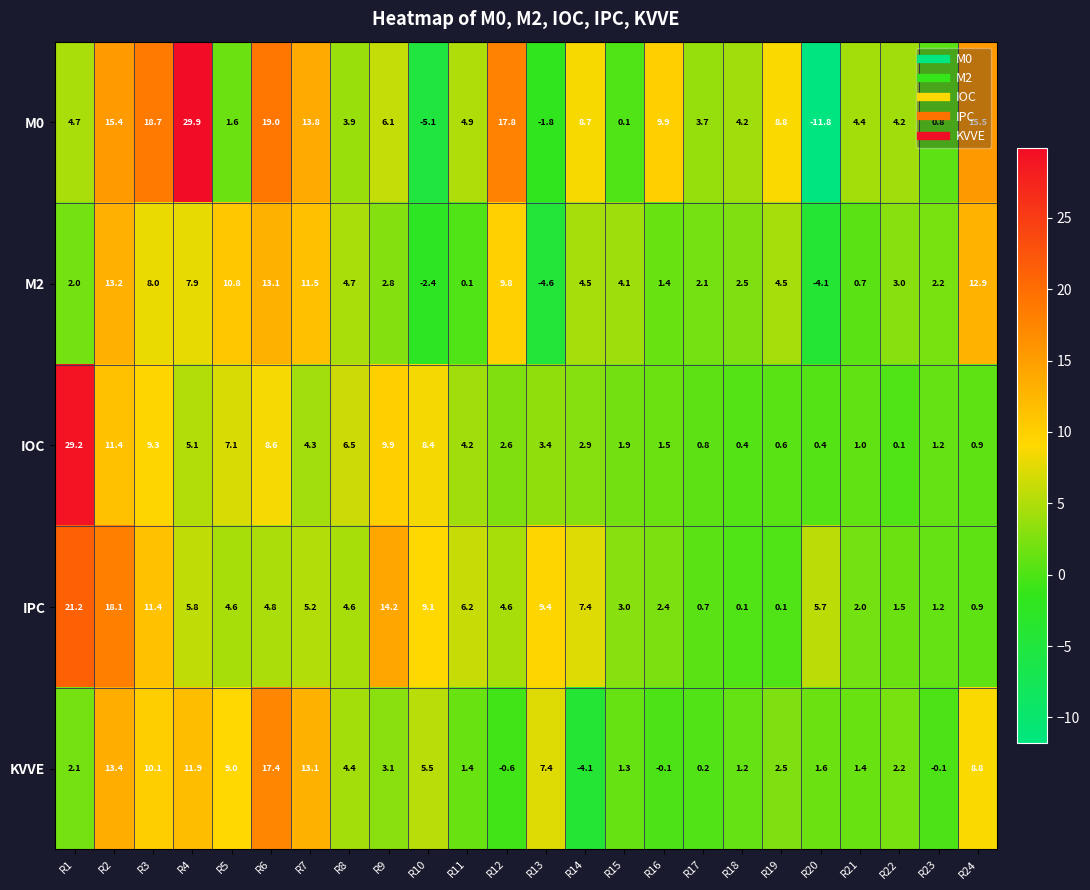

Which category has the highest value across all series?

R4